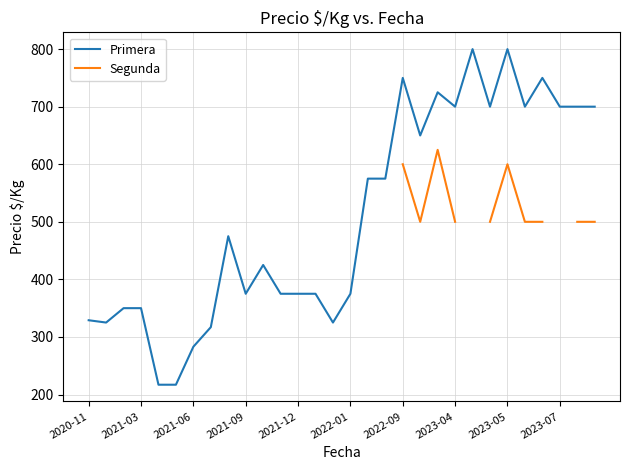

Is the value of Segunda at 2020-11 greater than the value of Primera at 28?

No